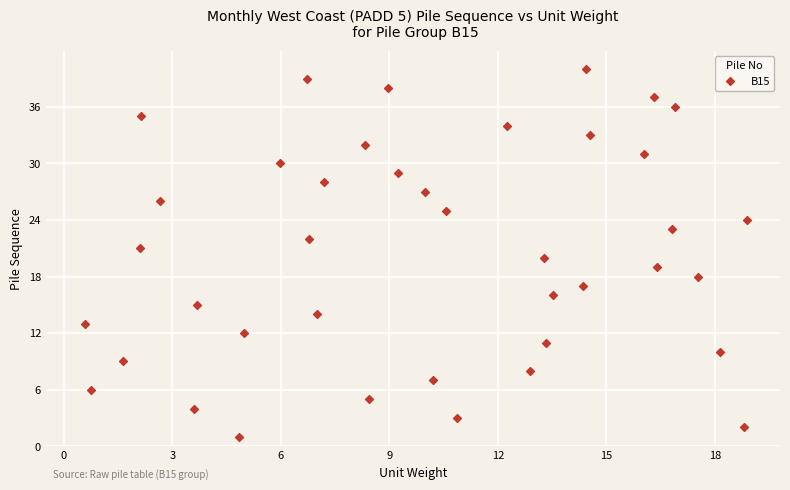

How many data points are displayed?

40